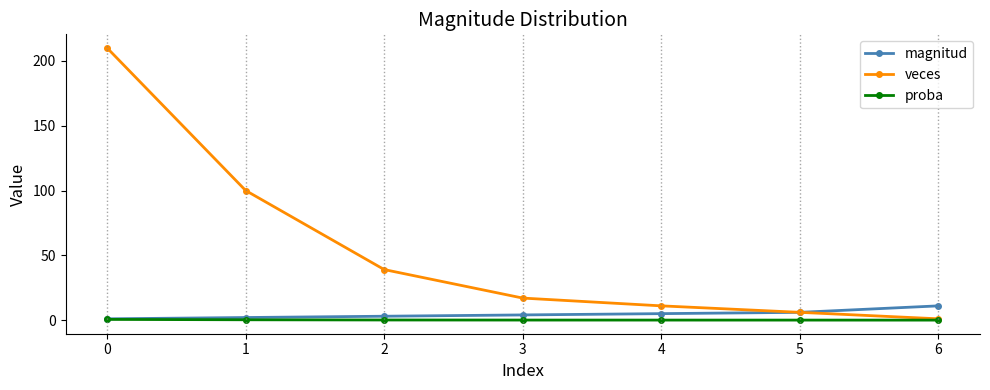

Which series has the largest total across all categories?

veces